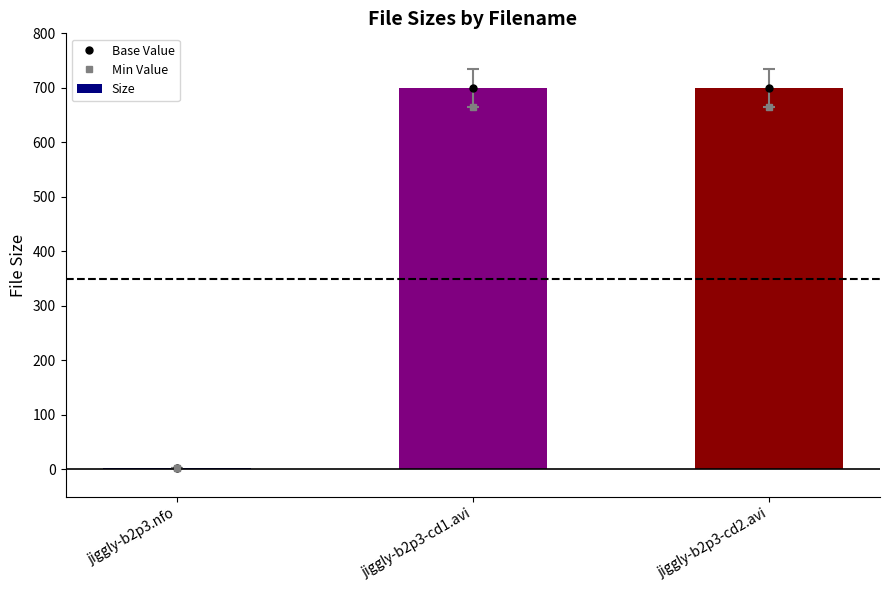

At which label does Min Value first exceed 664?

jiggly-b2p3-cd1.avi